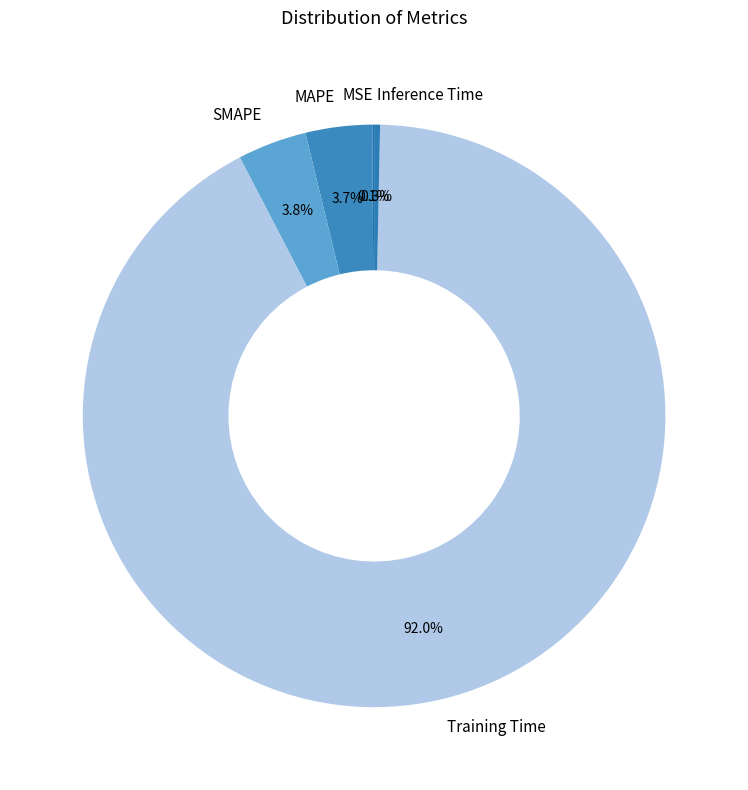

What is the majority slice?

Training Time